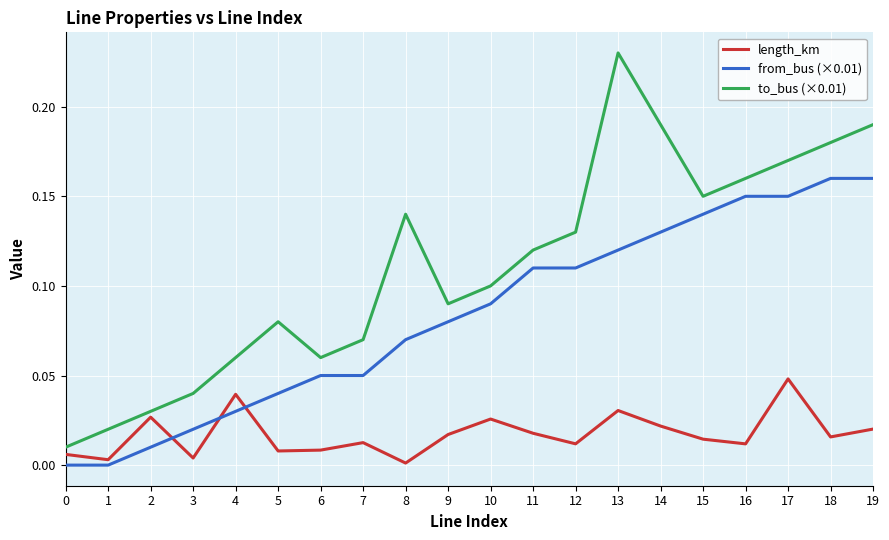

What is the sum of all from_bus (×0.01) values?

1.7